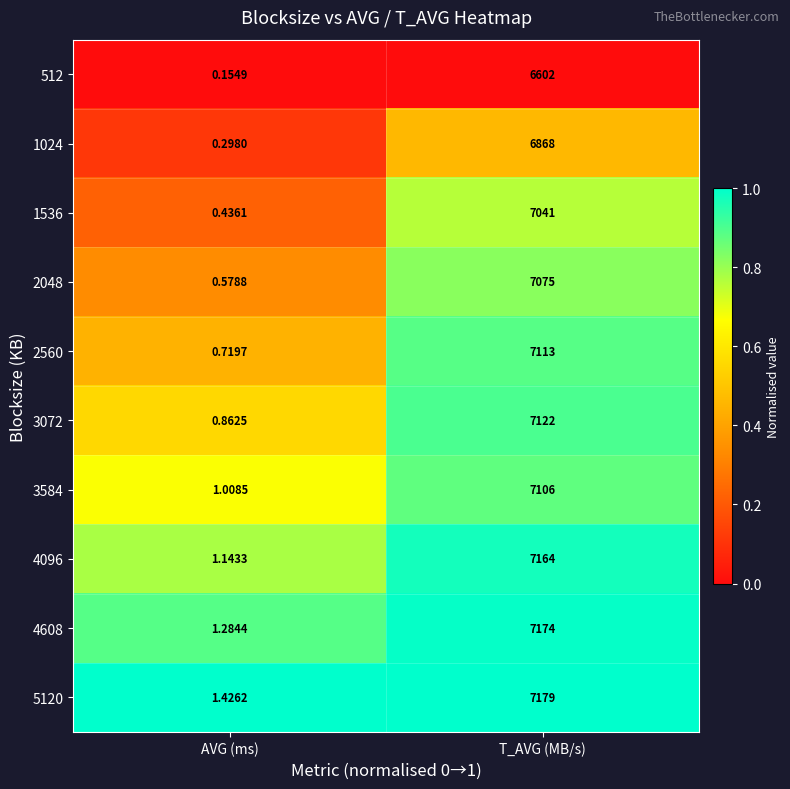

What is the greatest value displayed?

7179.0